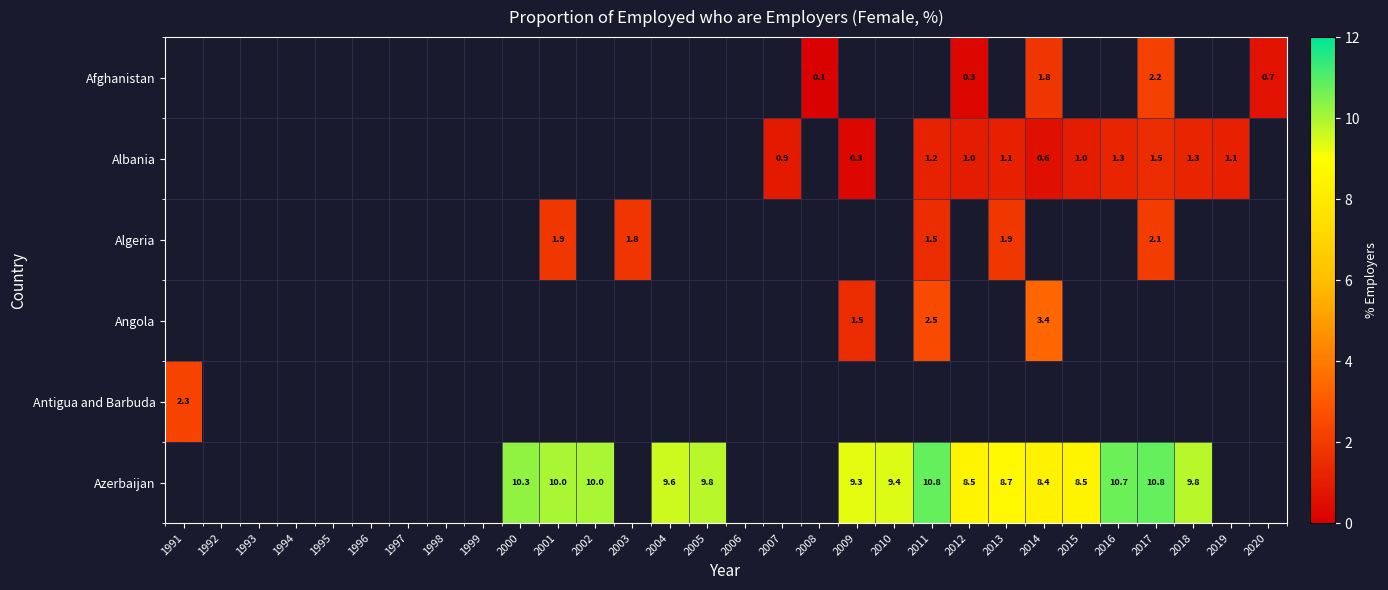

How many series are shown in this chart?

6